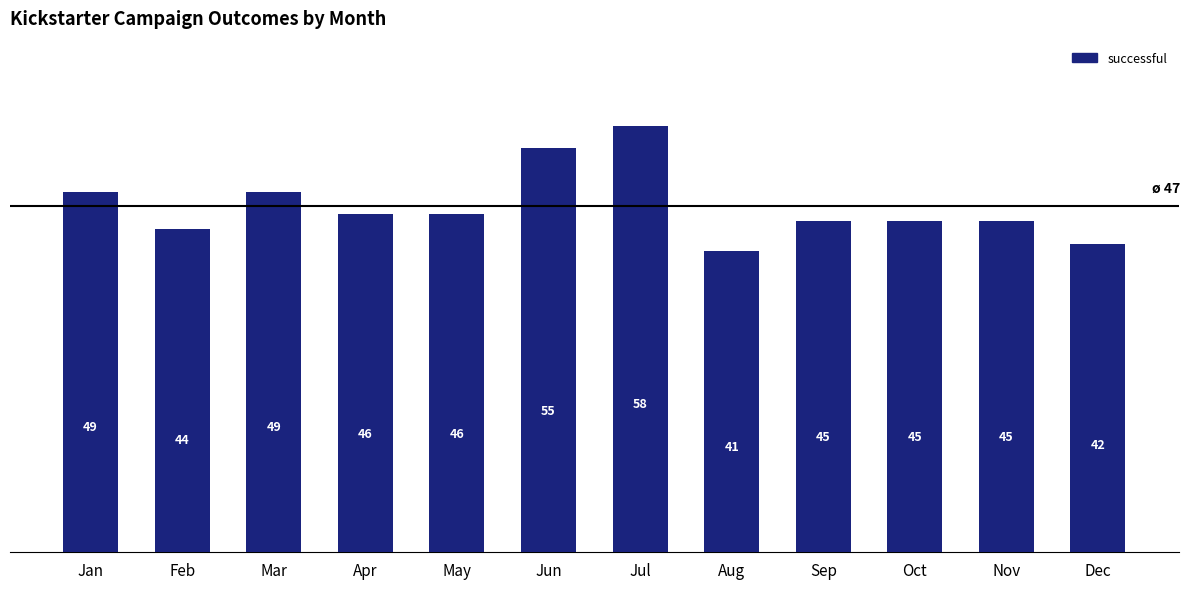

Reading left to right, extract all data points from this chart.

49	44	49	46	46	55	58	41	45	45	45	42